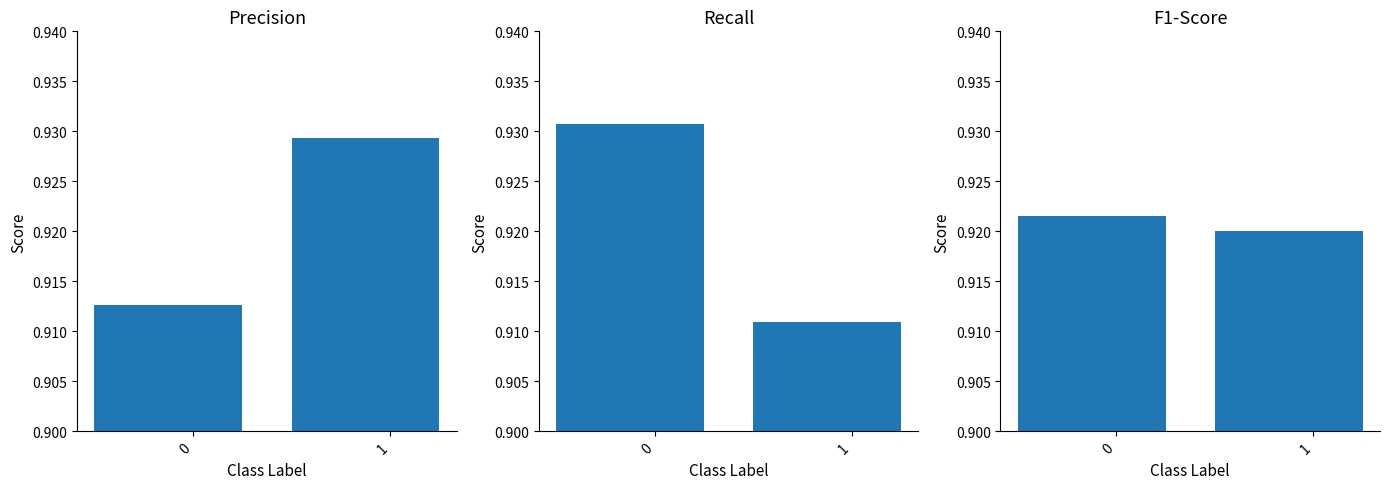

What is the greatest value displayed?

0.9